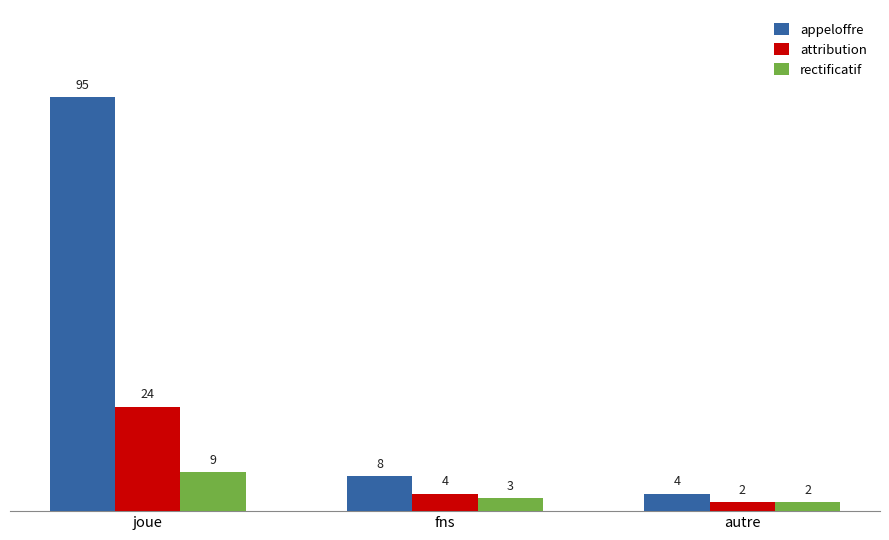

Between joue and autre, which series saw the biggest shift?

appeloffre